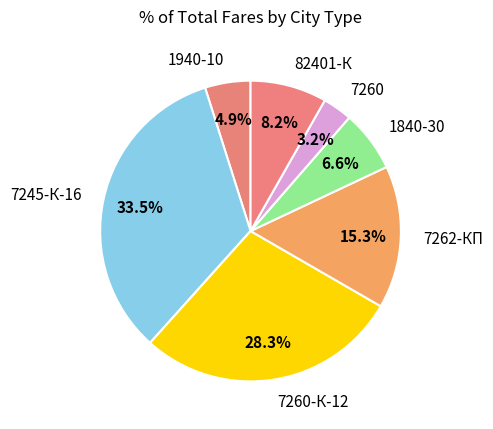

How many slices are in this pie chart?

7